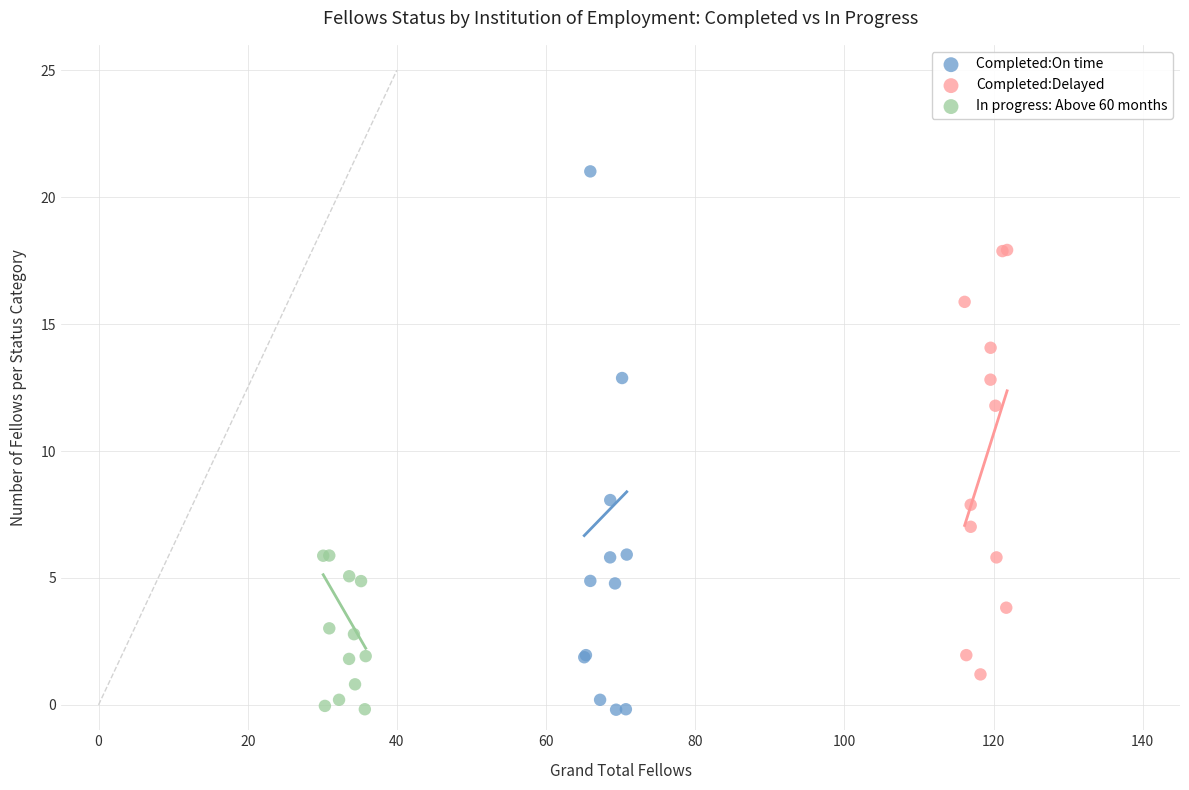

Which series contains the highest Y value?

Completed:On time